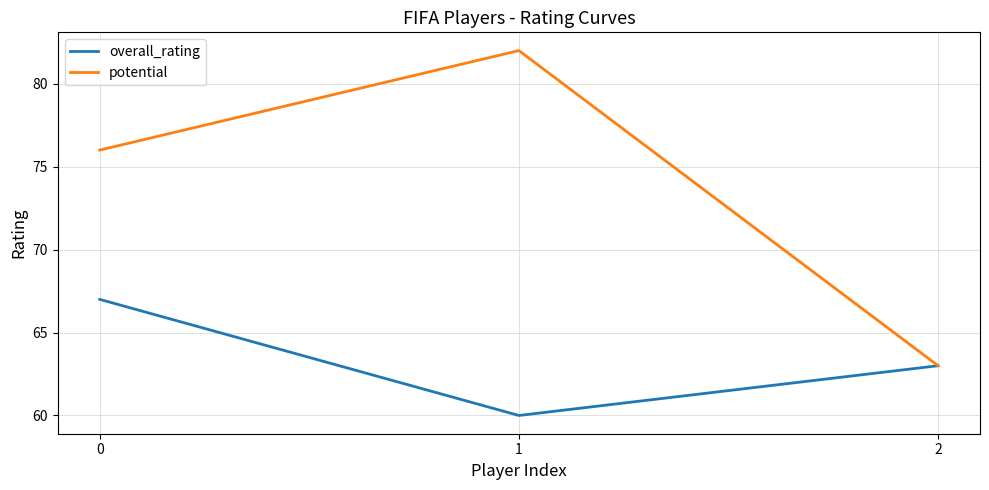

The value of overall_rating at 2 is 96. True or false?

False